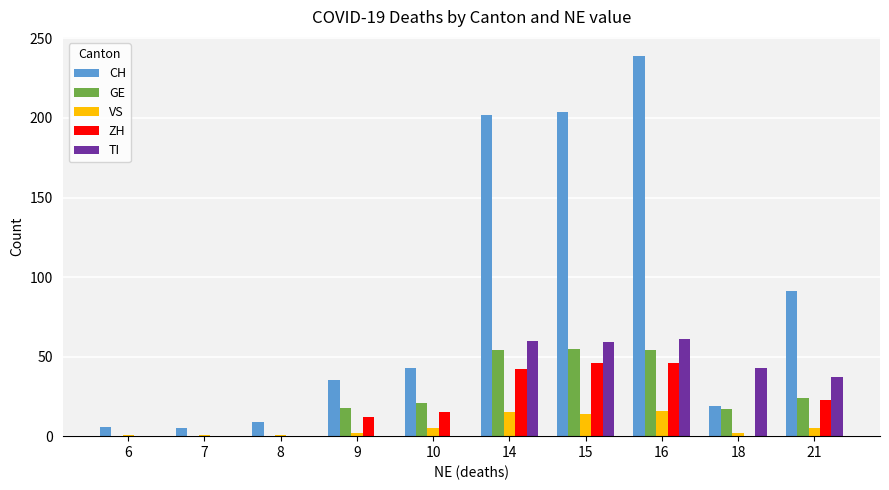

Is it true that VS equals 5 at 21?

True